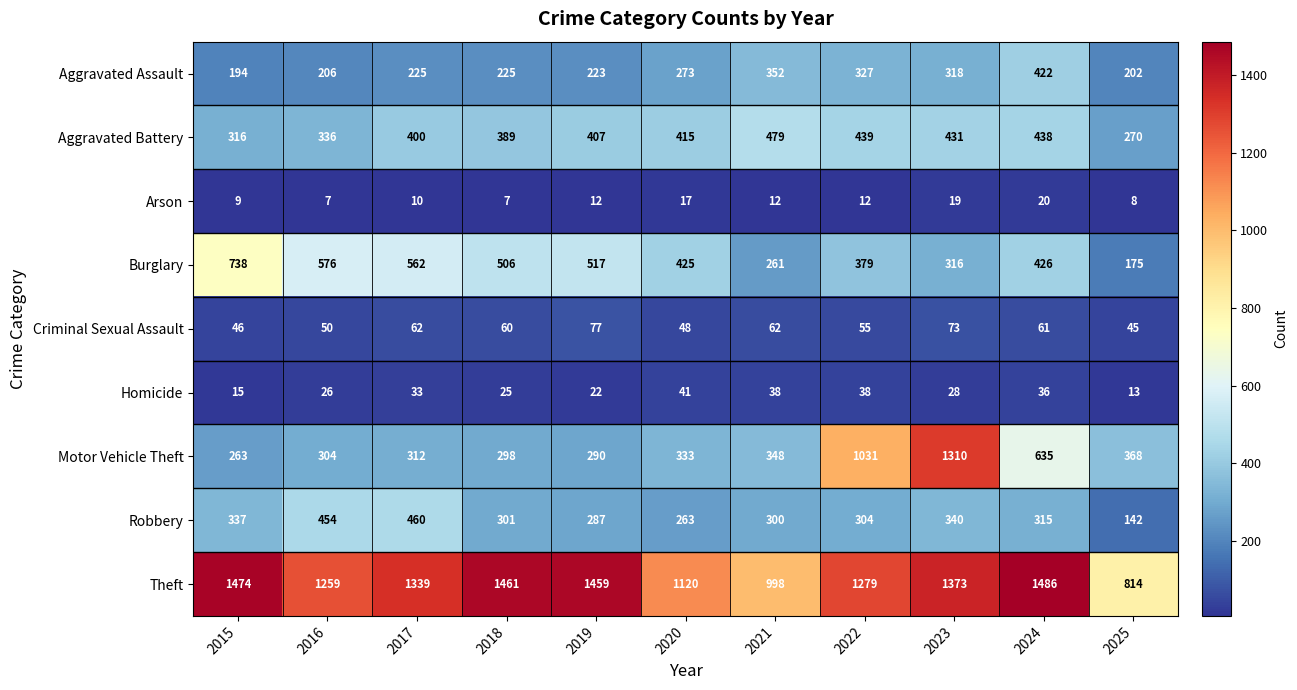

How many data points does each series have?

11